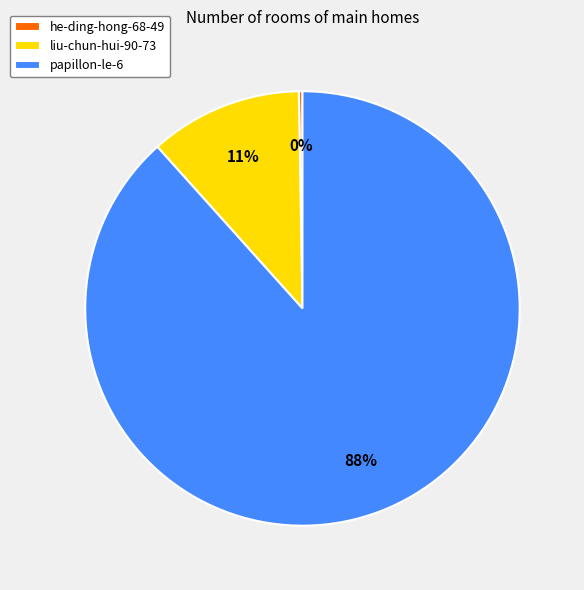

Is it true that liu-chun-hui-90-73 is 2% of the pie?

False